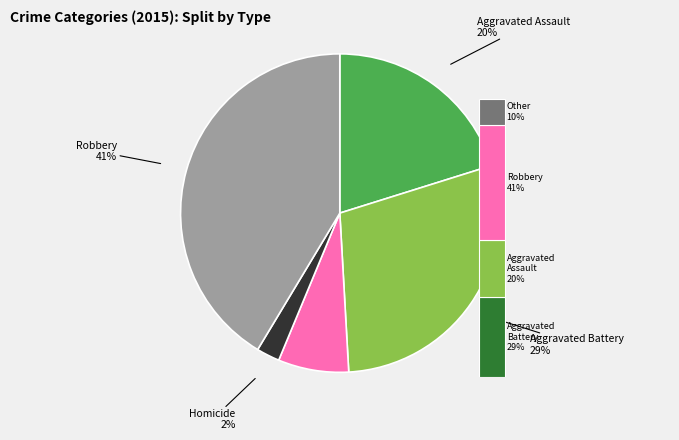

What percentage do Criminal Sexual Assault and Aggravated Assault together represent?

27.3%